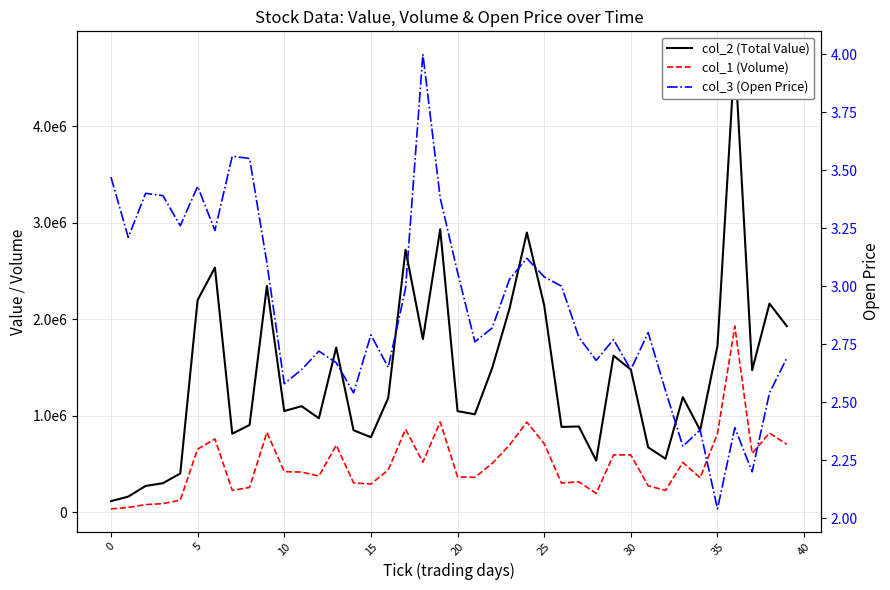

How many lines are shown in the chart?

3